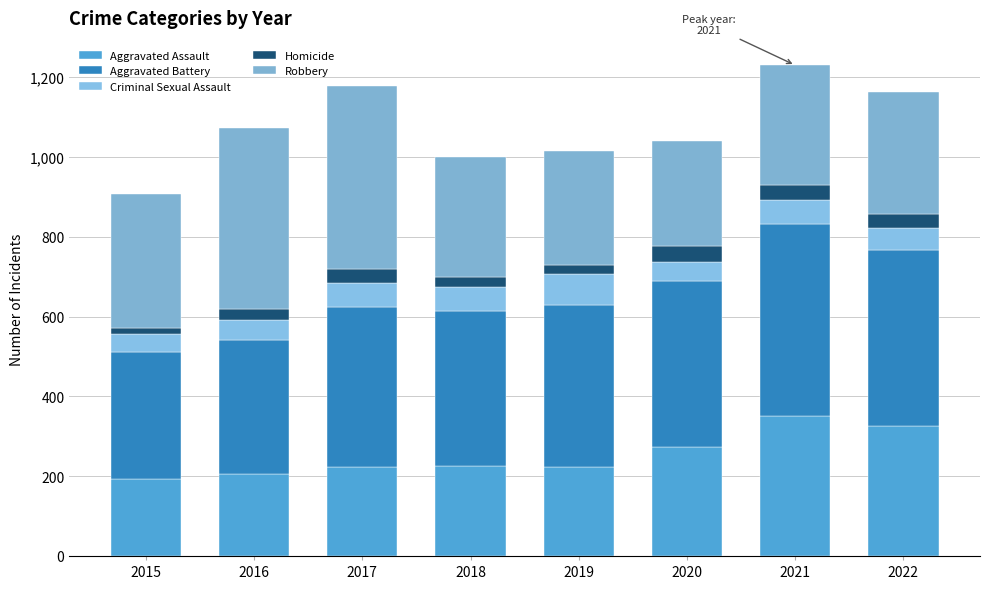

What is the difference between the maximum and minimum values in the Homicide series?

26